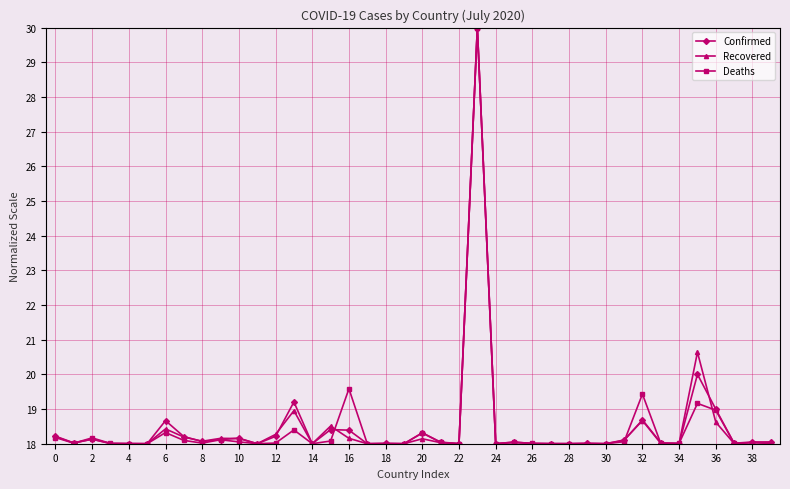

What is the value of the Confirmed point at the 6th from the left?

18.0